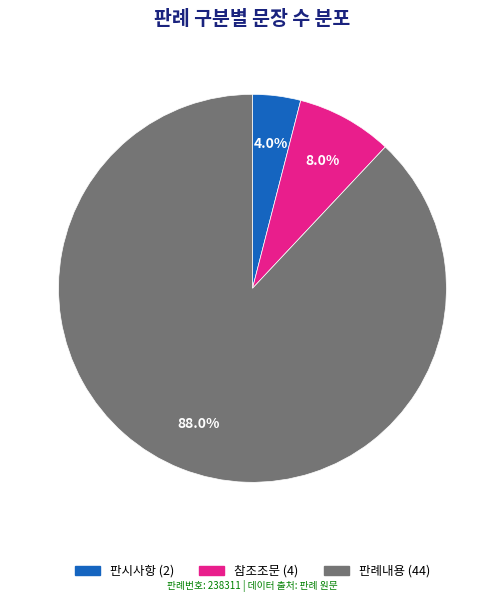

What percentage is NOT represented by 판례내용?

12.0%